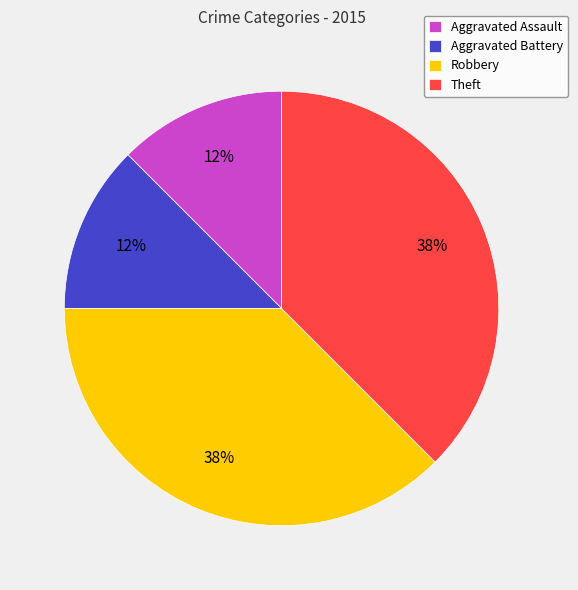

How many slices are in this pie chart?

4